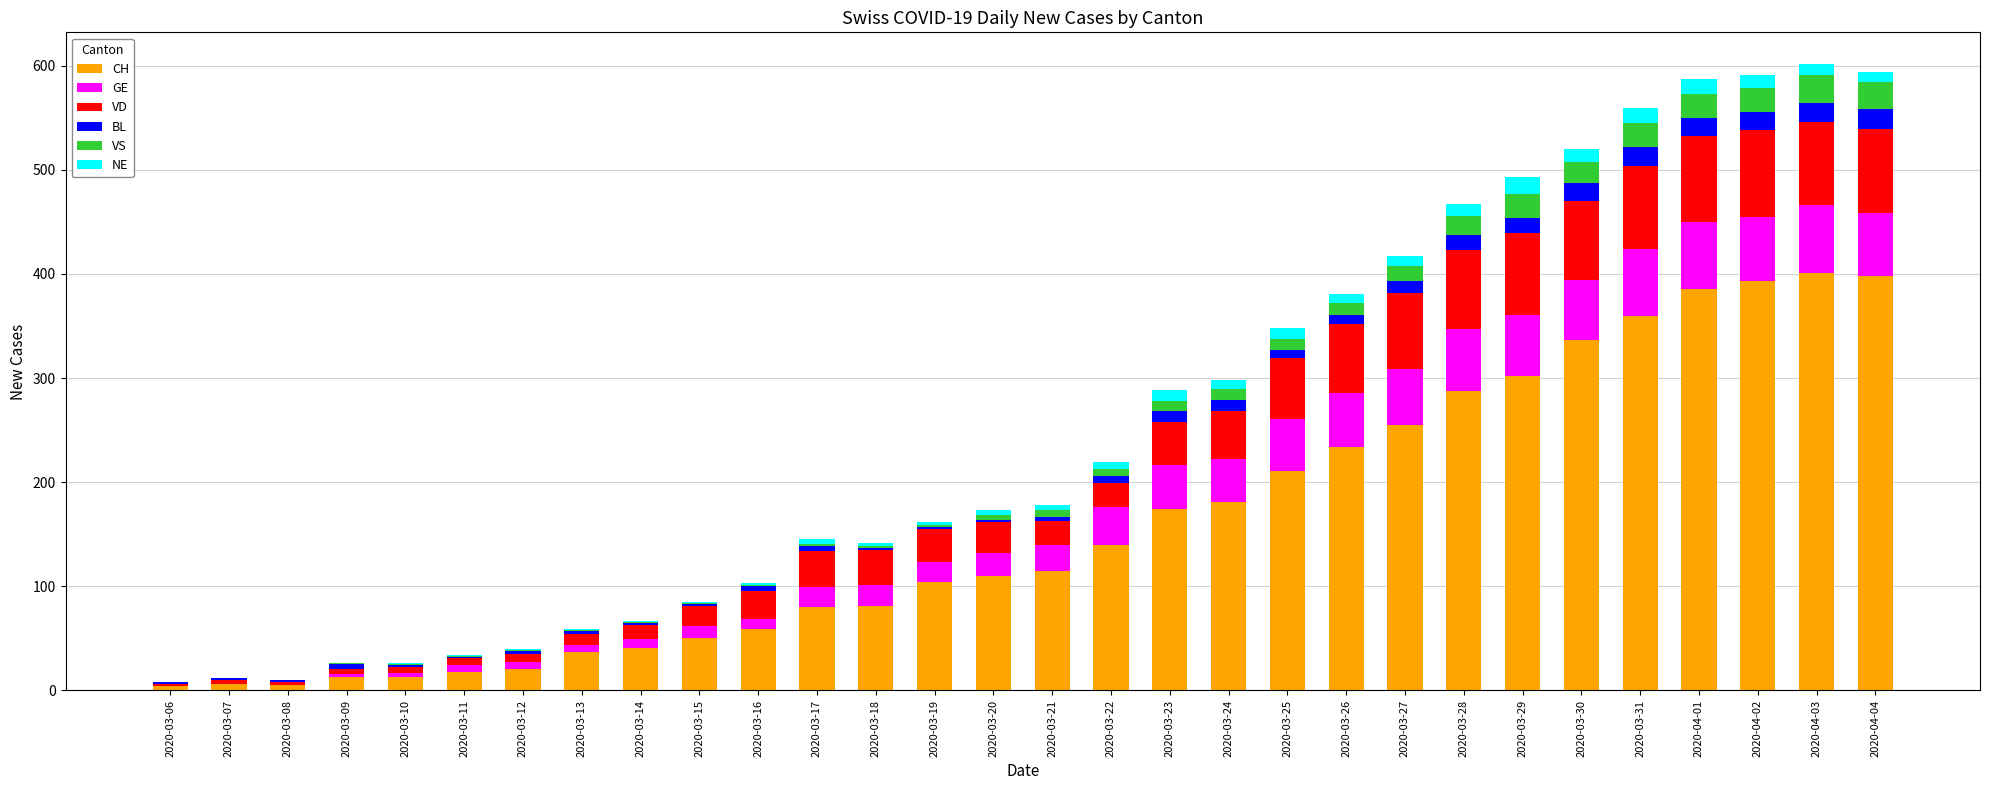

What is the label of the 9th bar from the right?

2020-03-27